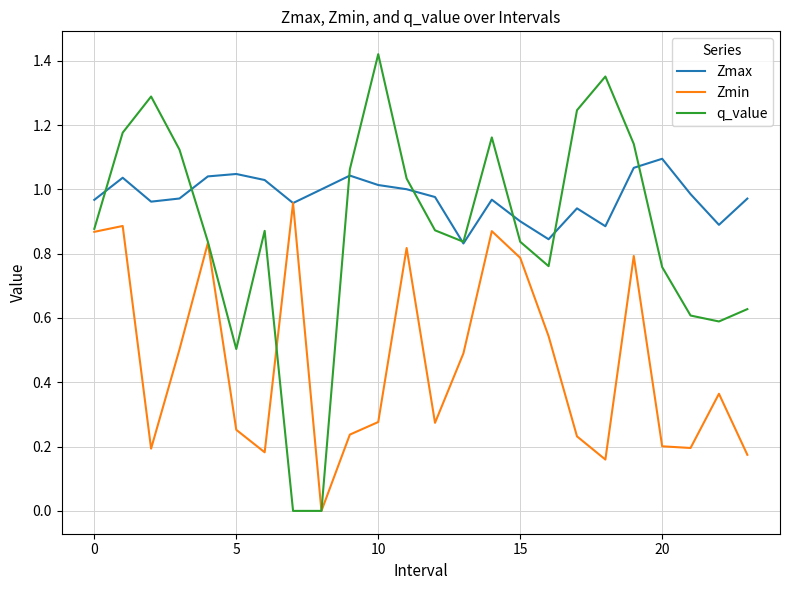

Is this an area chart (filled region under the line)?

No